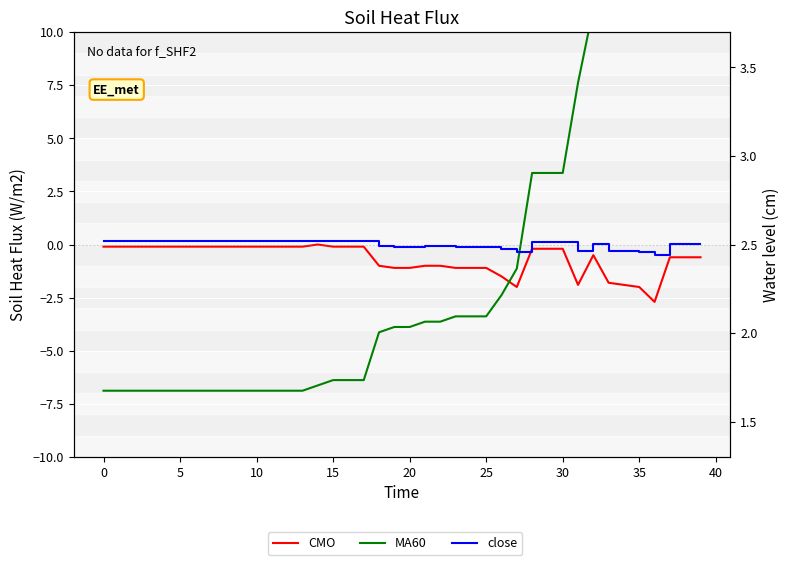

Does the chart display data point markers on the line(s)?

No